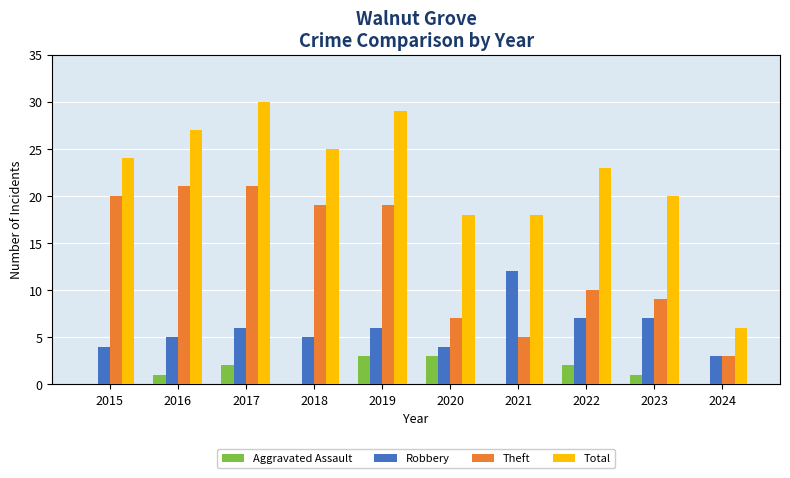

What value does the Robbery series have at 2017?

6